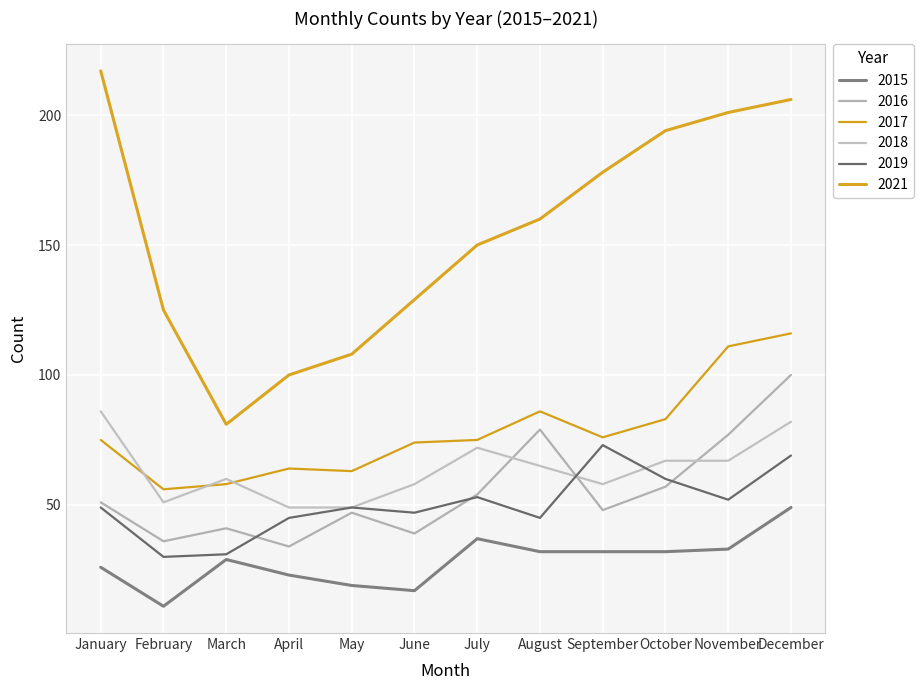

What is the difference between the maximum and minimum values in the 2016 series?

66